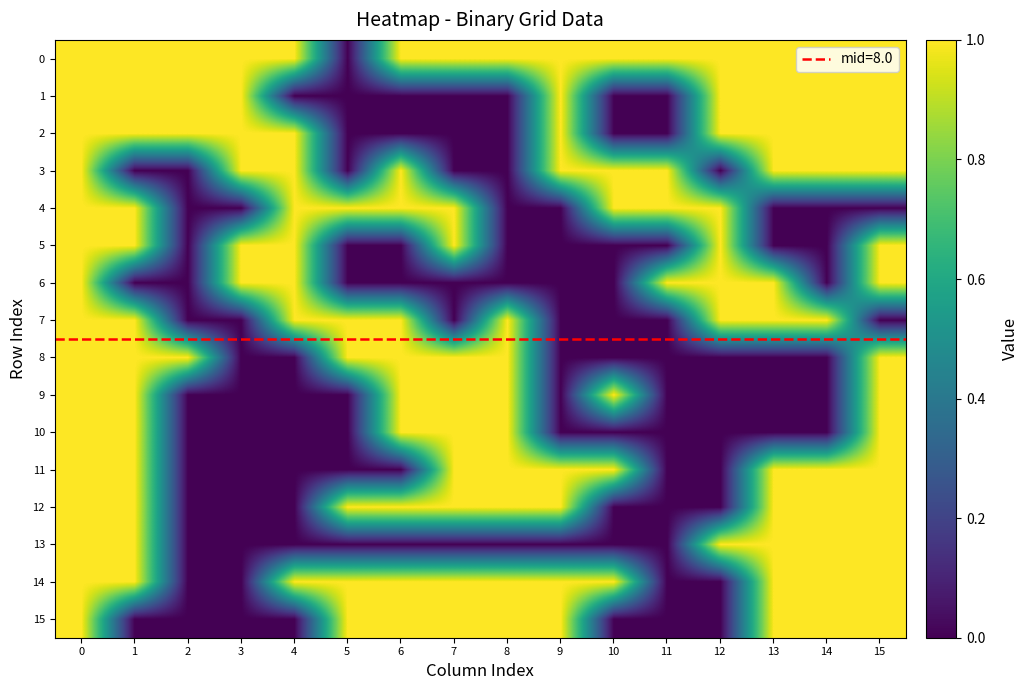

Count the number of data series in this chart.

16